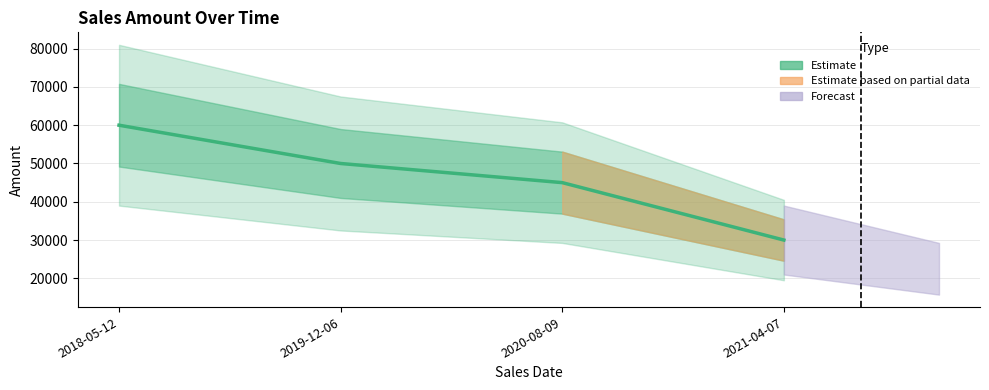

What is the sum of the values at 2021-04-07 and 2018-05-12?

90000